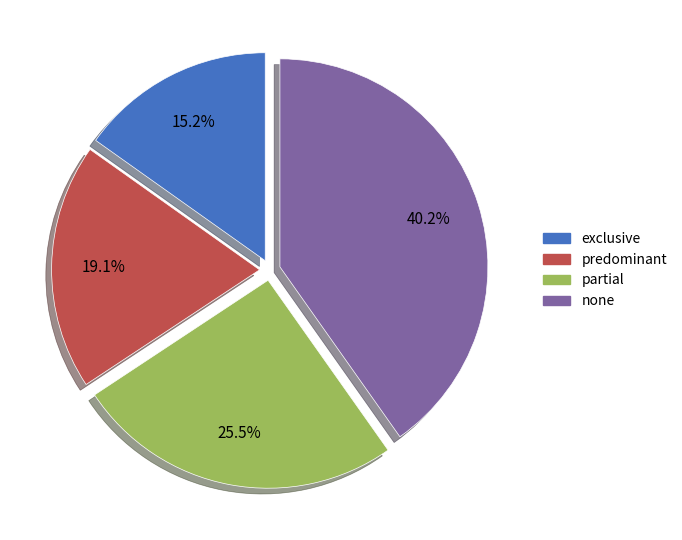

Rank the categories by value from highest to lowest.

none, partial, predominant, exclusive